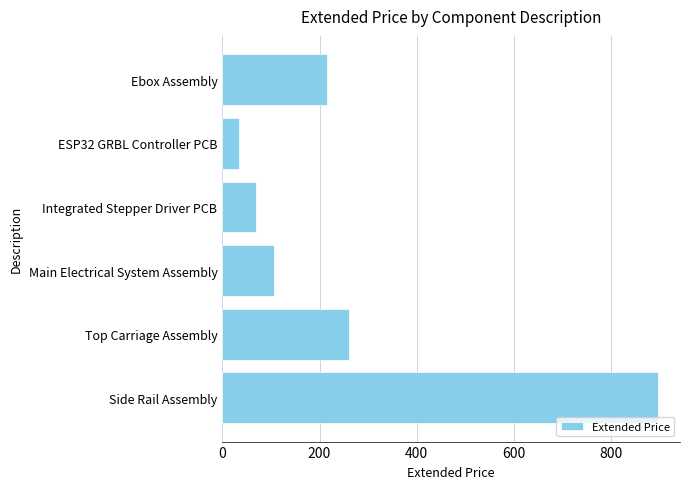

How many data points are less than 216?

3